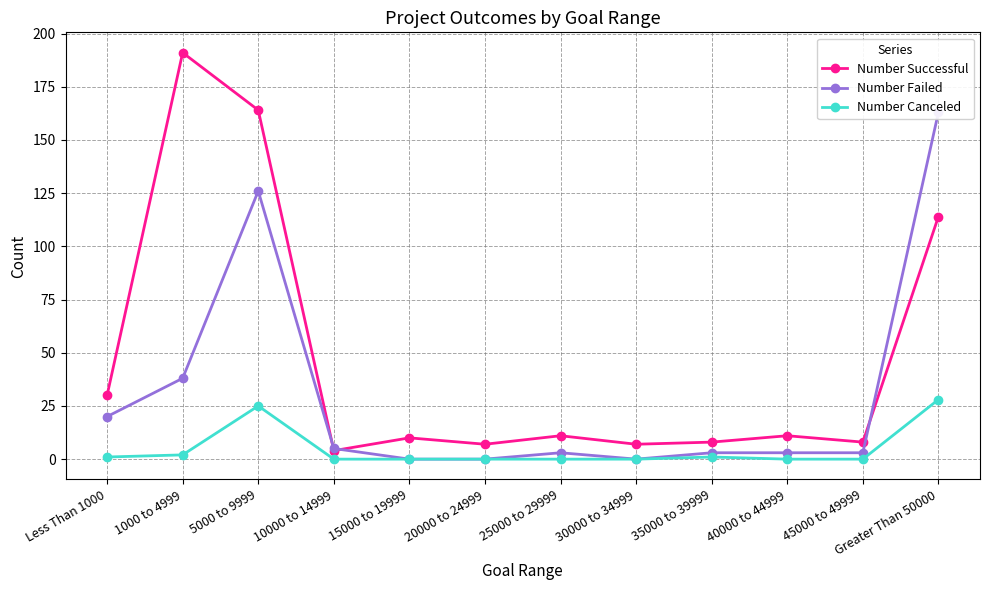

Which series has the widest spread of values?

Number Successful